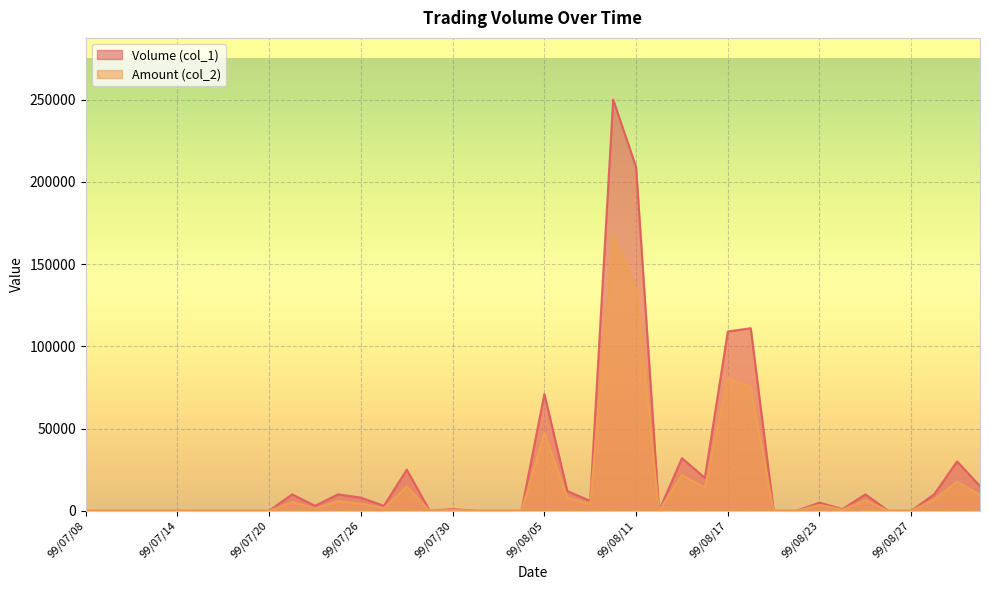

What position from the left is 99/07/09?

2